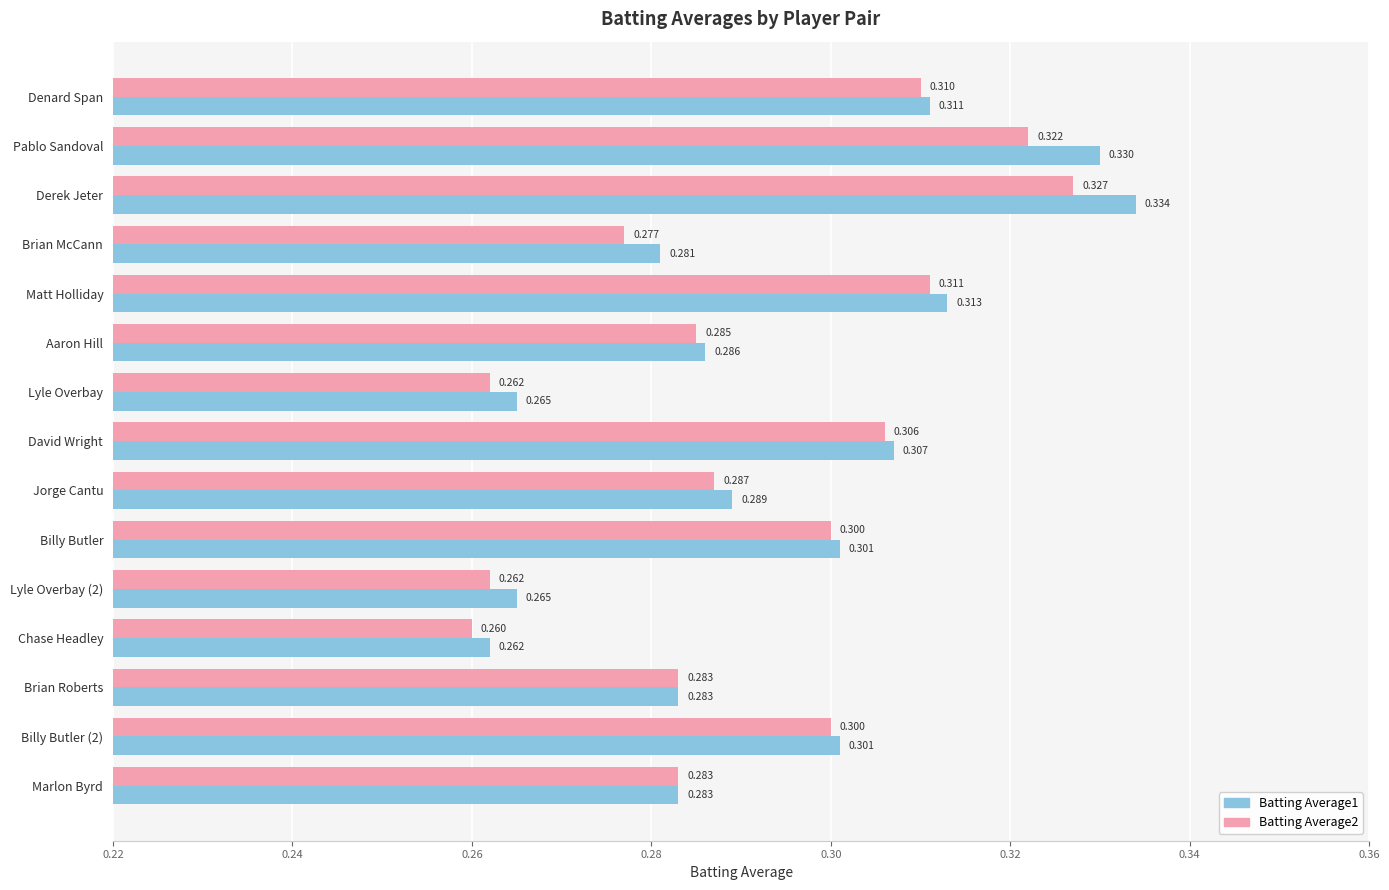

Is the value of Batting Average1 at Chase Headley greater than the value of Batting Average2 at David Wright?

No